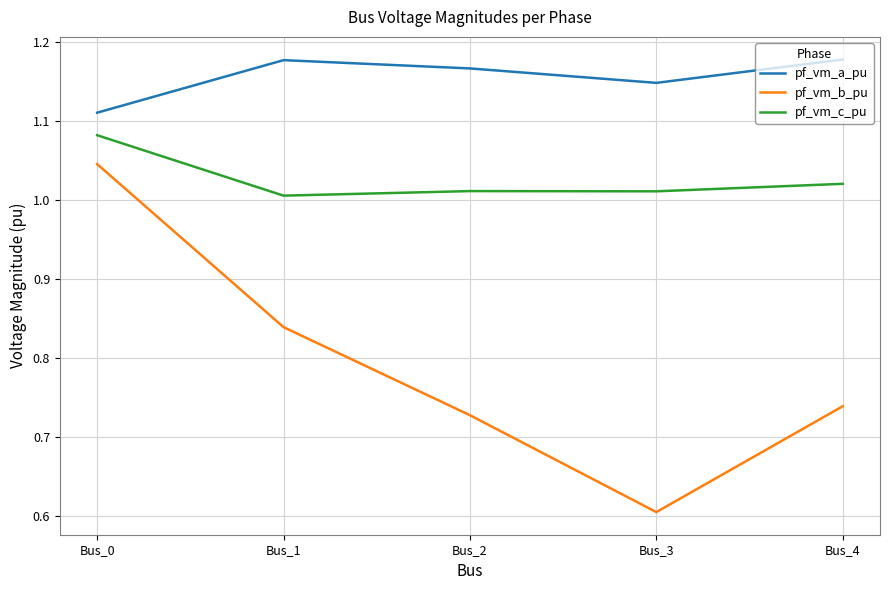

Which series changed the most between Bus_3 and Bus_4?

pf_vm_b_pu